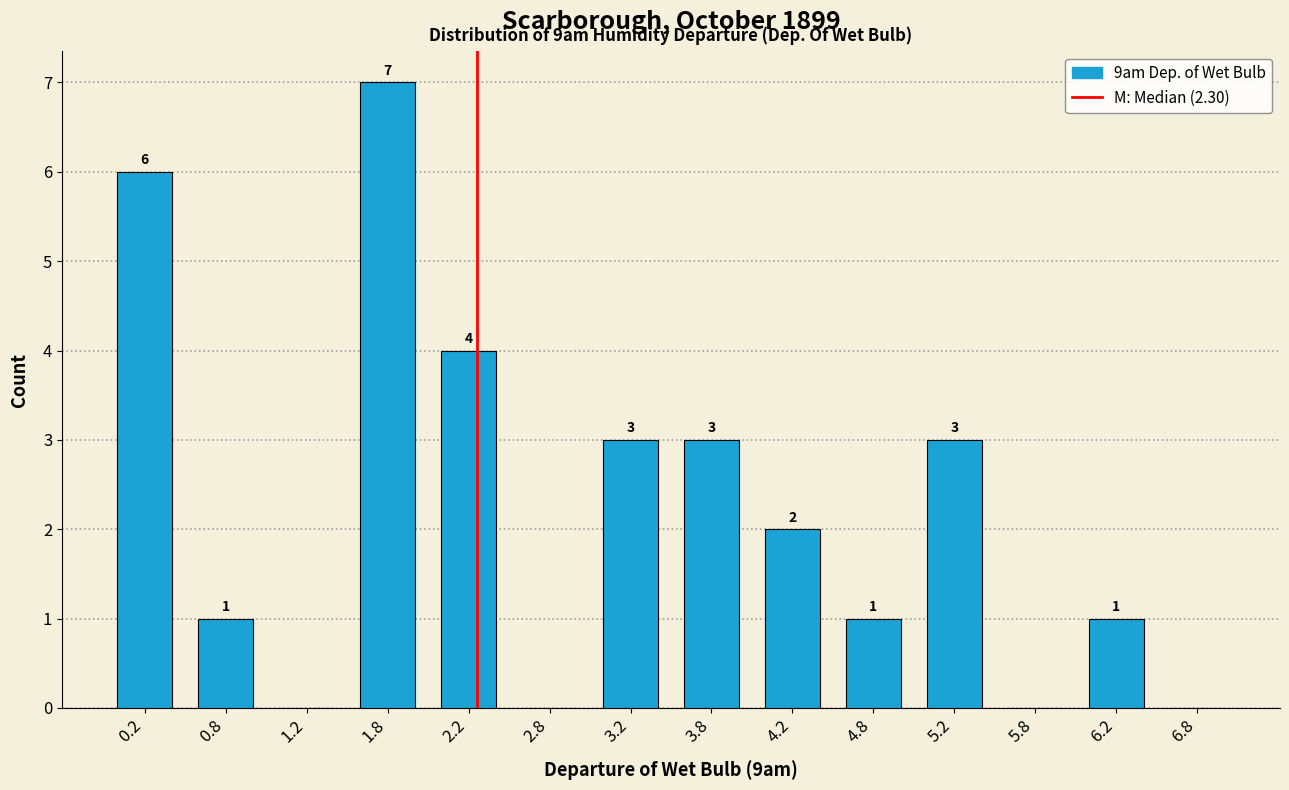

Over which range of the x-axis is the bar tallest?

1.5 to 2.0